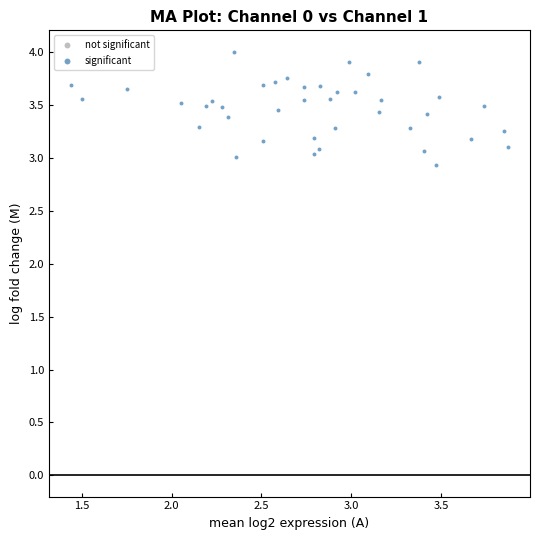

What is the range of Y values (max minus min)?

1.1